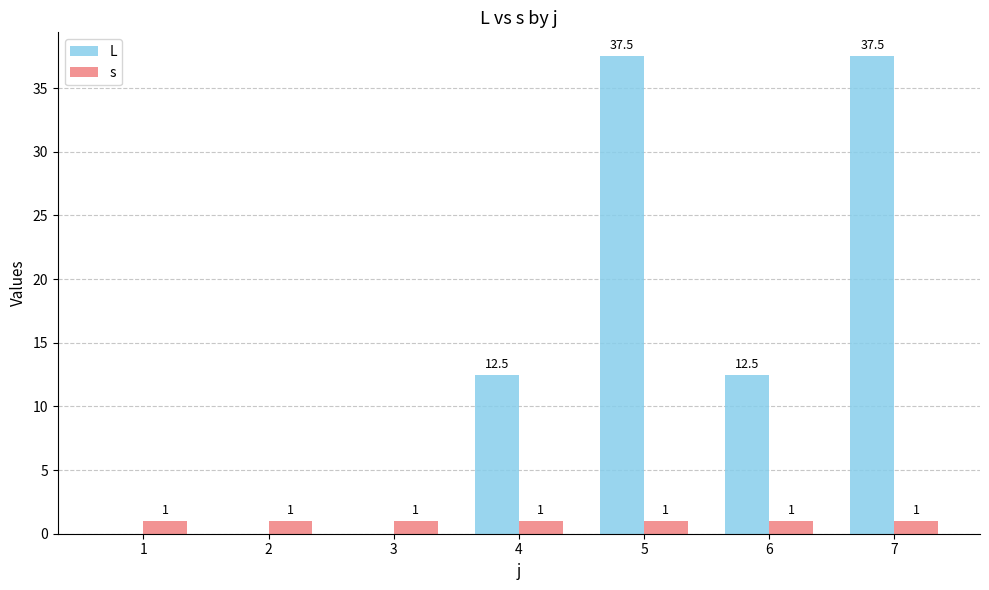

What are all the series names shown in the legend?

L, s